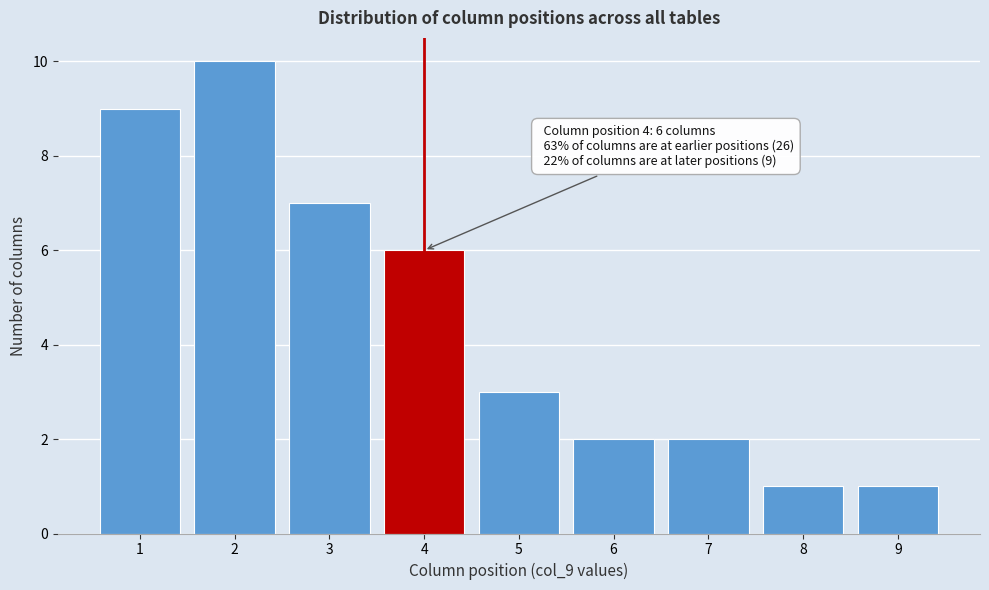

Reading left to right, what are all the values shown in this chart?

9	10	7	6	3	2	2	1	1